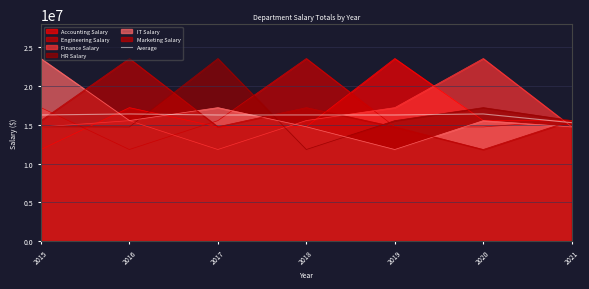

True or false: the data shows 15284456.7 at 2021.

True